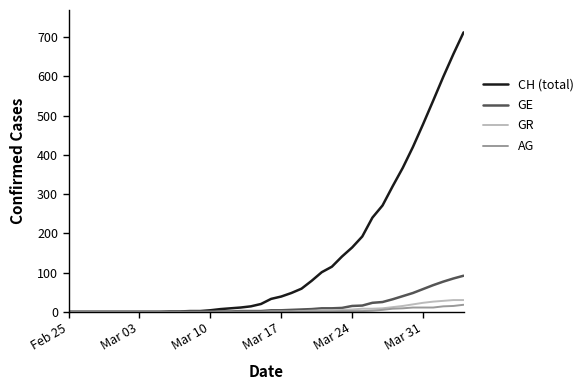

Which series has the widest spread of values?

CH (total)